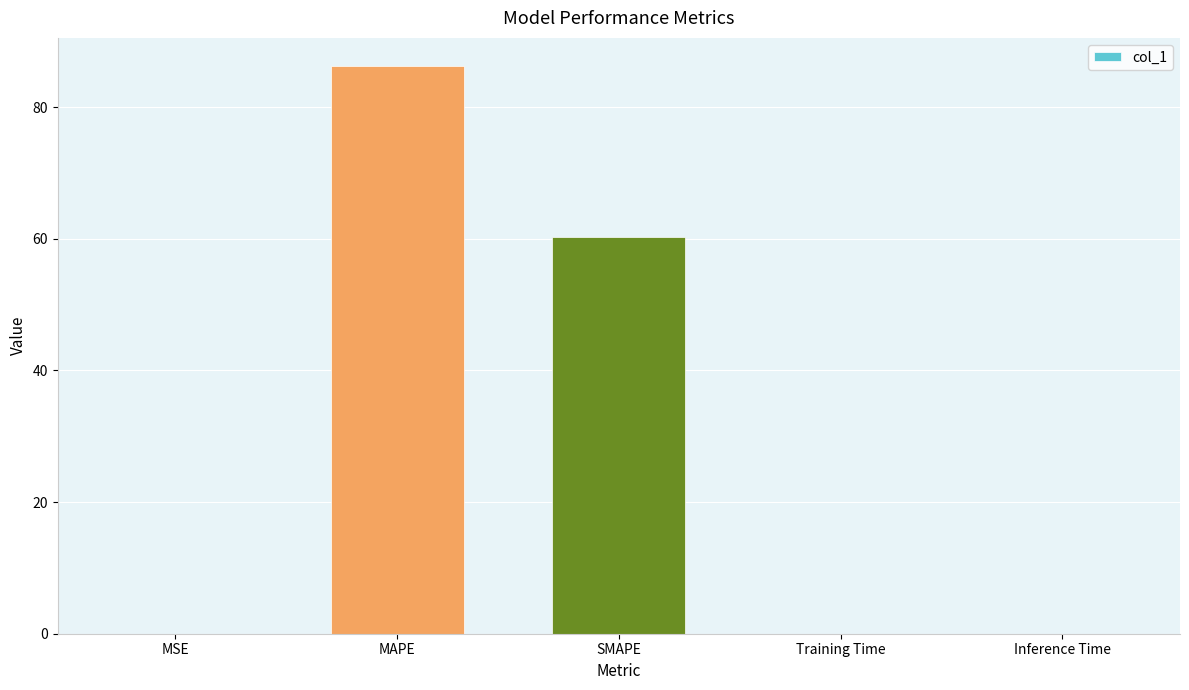

Where is the data nearest to the value 43?

SMAPE